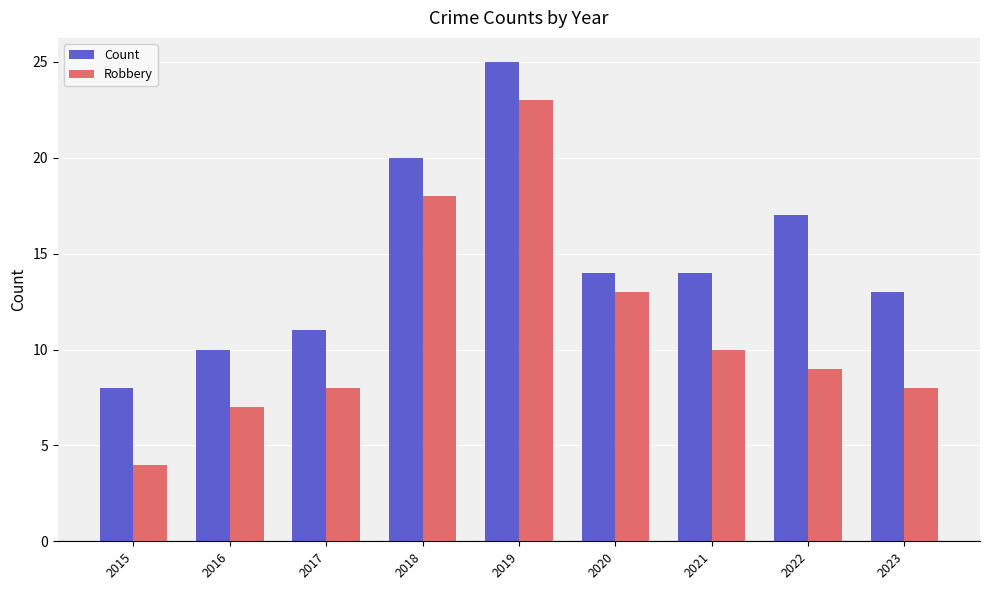

At 2016, list the series in order from smallest to largest.

Robbery, Count